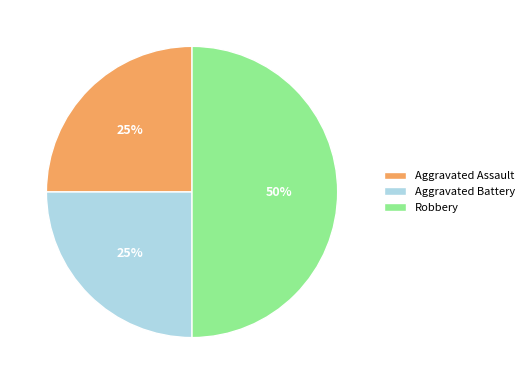

Between Robbery and Aggravated Battery, which is larger?

Robbery